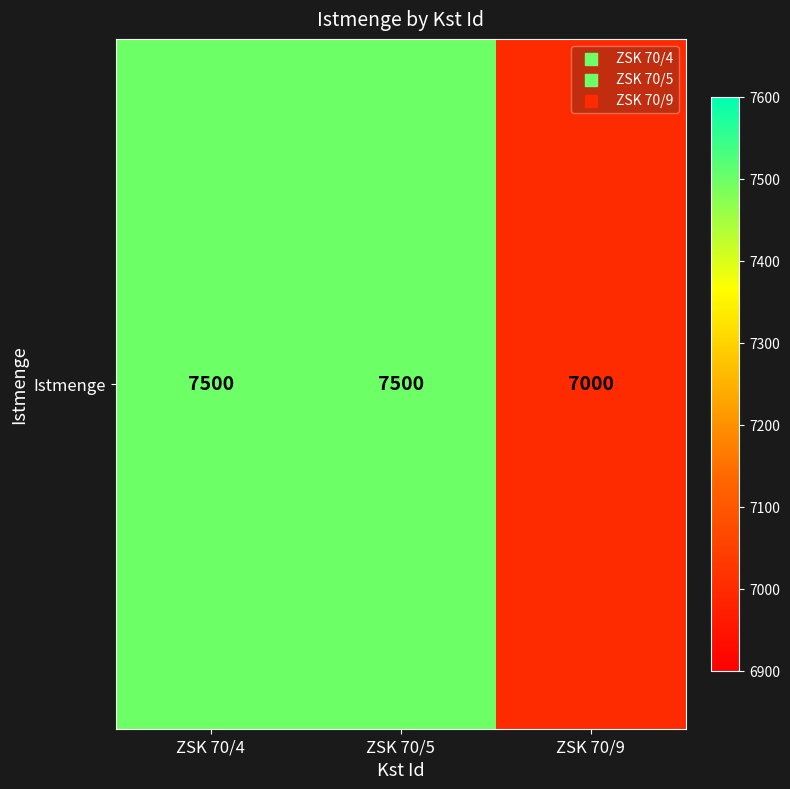

What is the sum of the values at ZSK 70/4 and ZSK 70/9?

14500